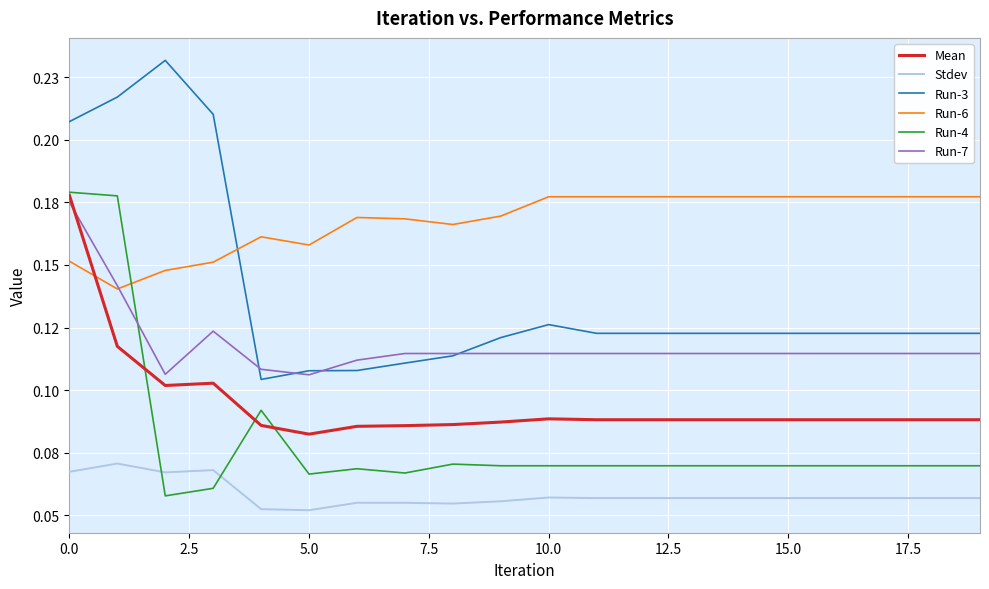

True or false: Run-4 and Stdev intersect in this chart.

True